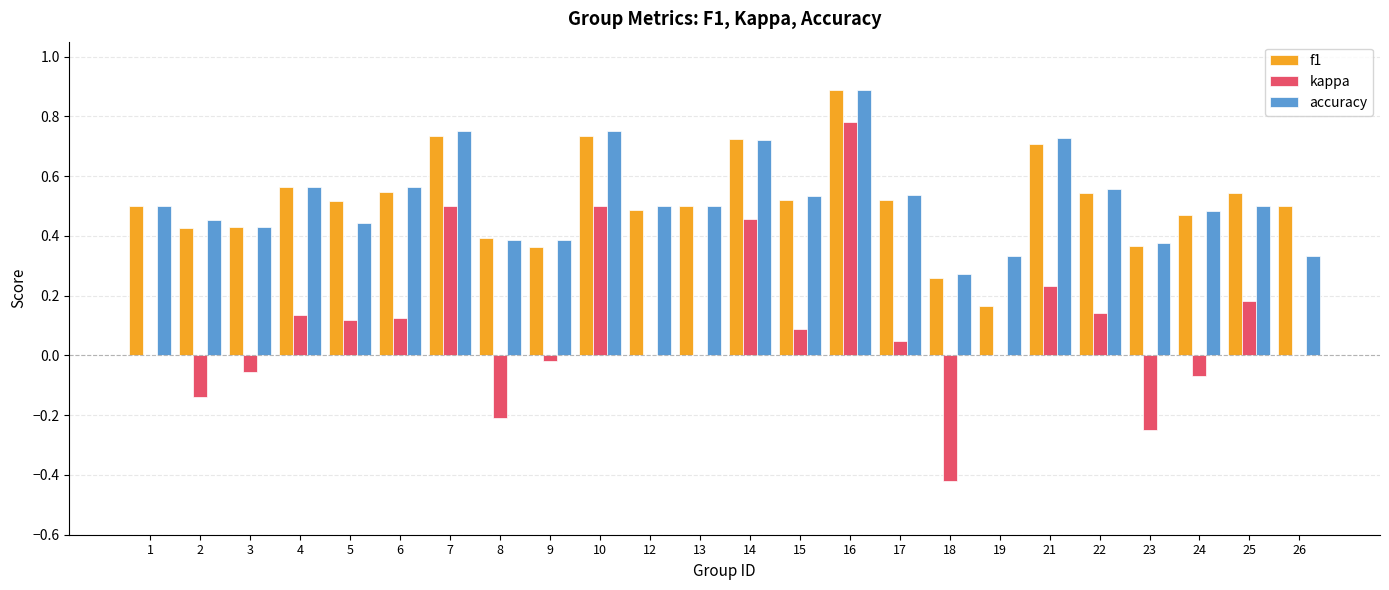

What is the sum of all f1 values?

12.4